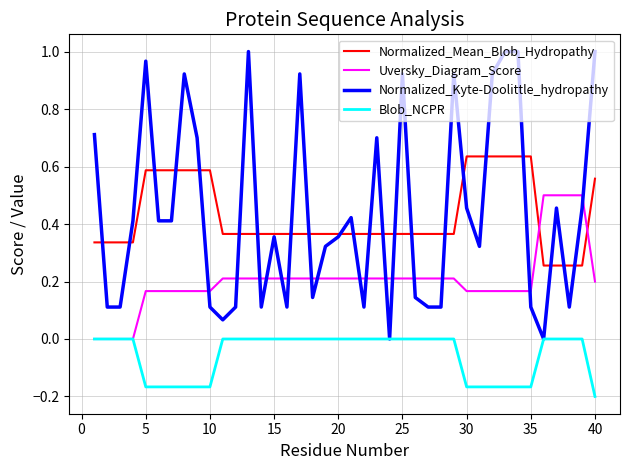

How many Normalized_Mean_Blob_Hydropathy values are between 0 and 1?

40